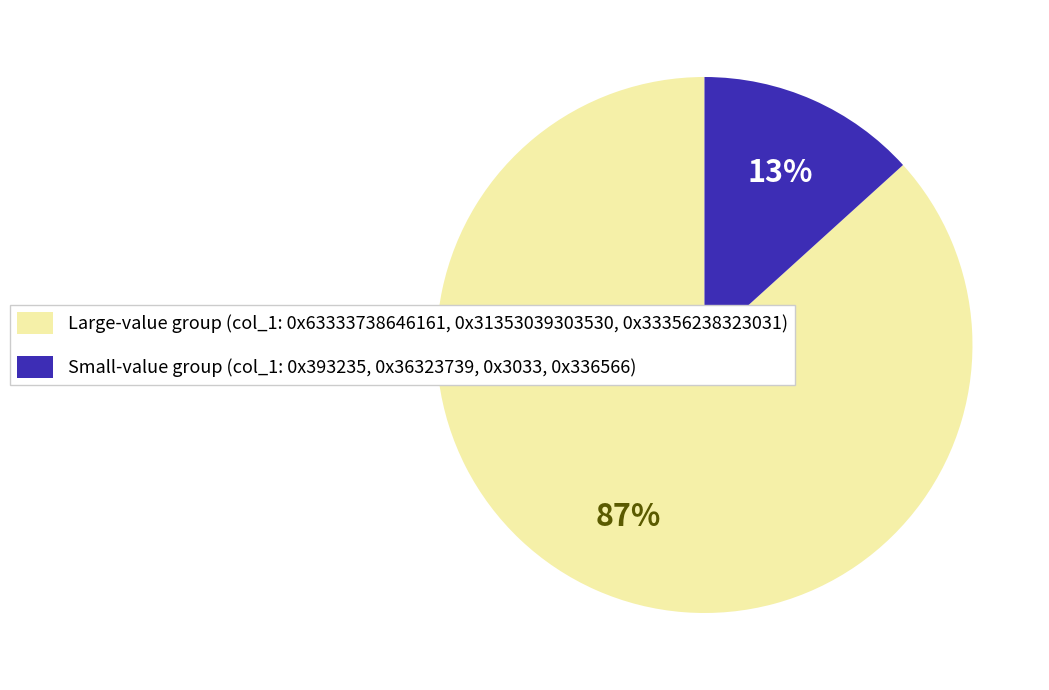

To the nearest percent, what percentage of the pie is Large-value group (col_1: 0x63333738646161, 0x31353039303530, 0x33356238323031)?

87%